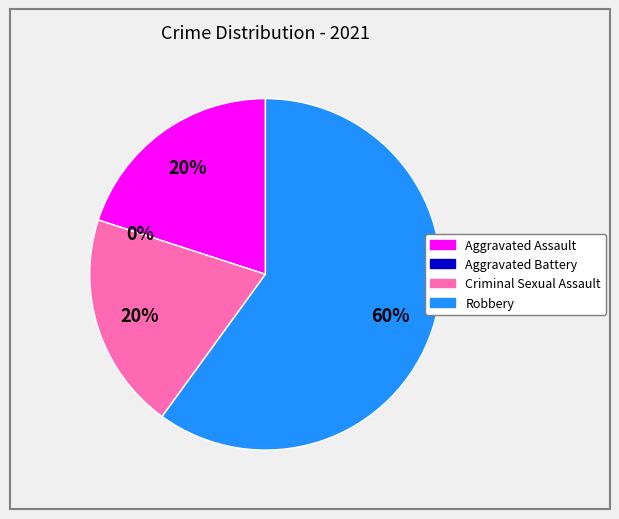

Count the number of slices in the pie.

4